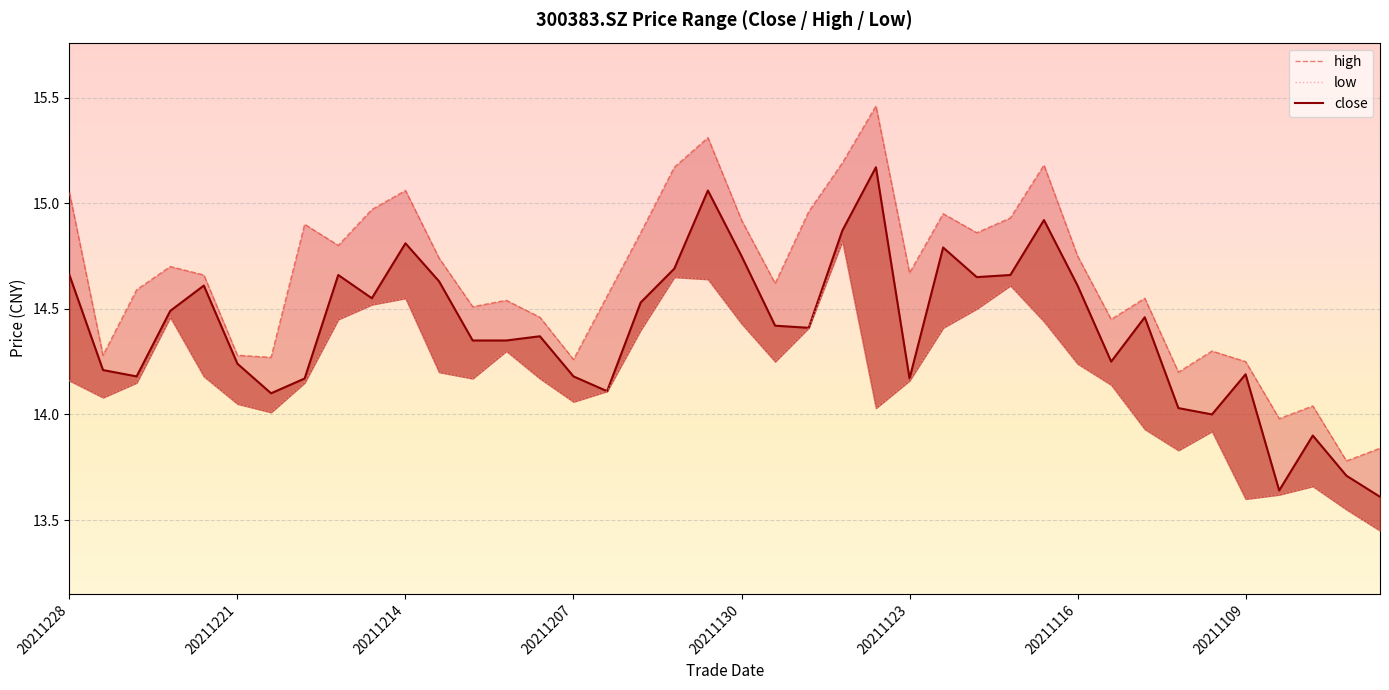

Which has a higher value, 20211130 or 33?

20211130